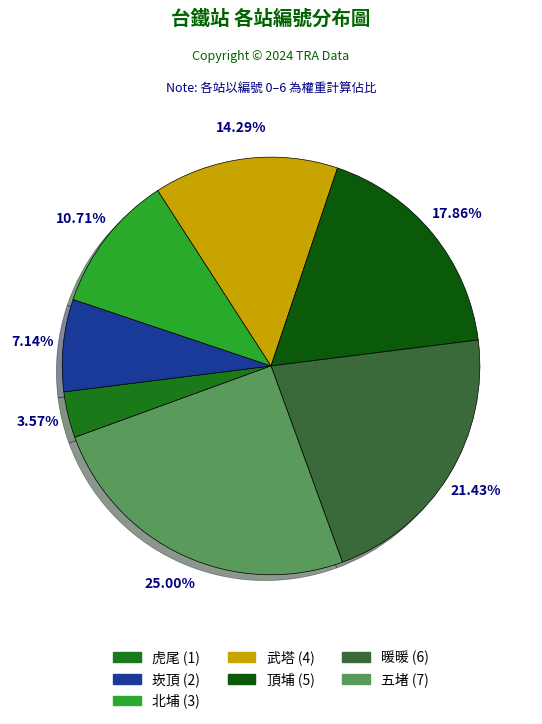

What is the smallest slice in the pie chart?

虎尾